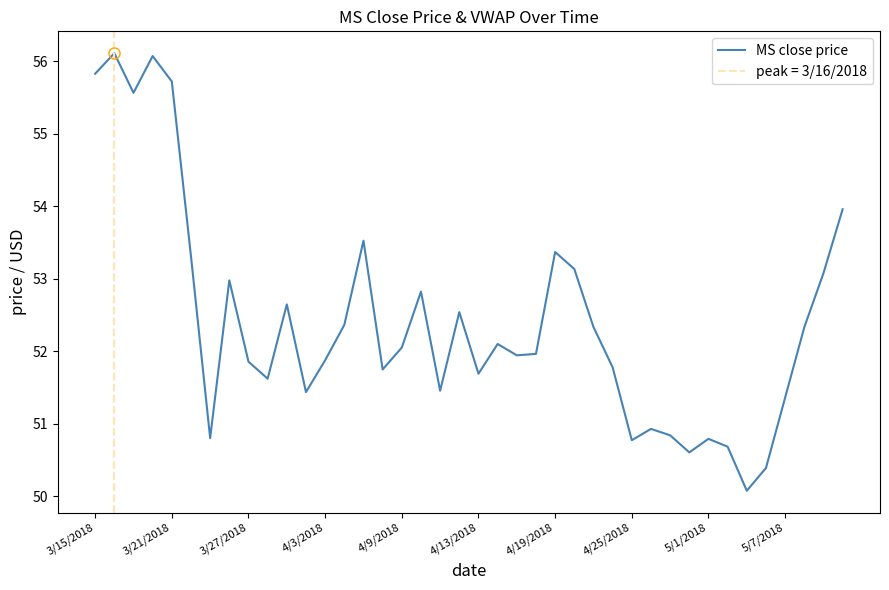

What position from the left is 11?

12